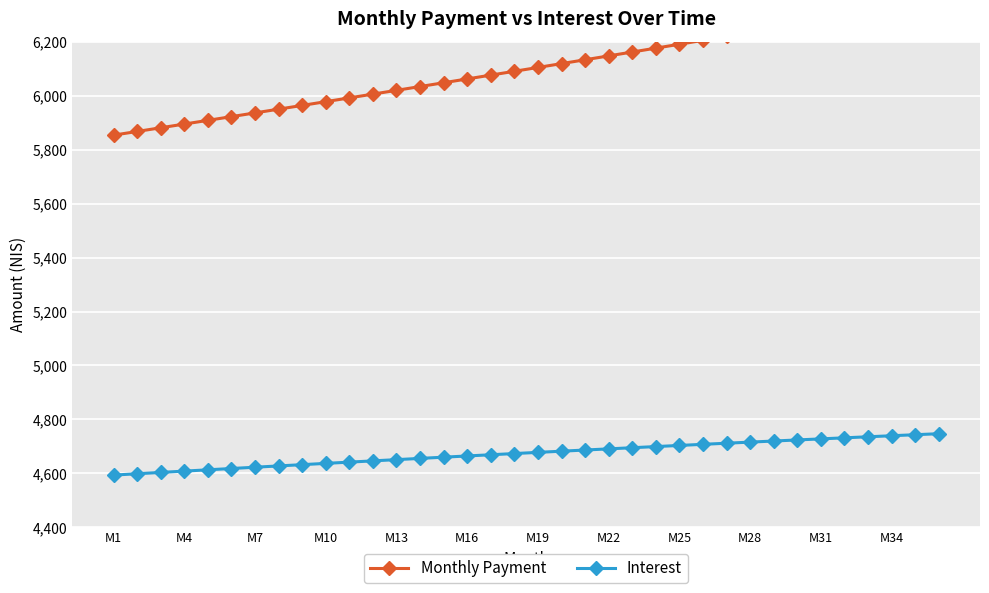

True or false: Interest and Monthly Payment intersect in this chart.

False